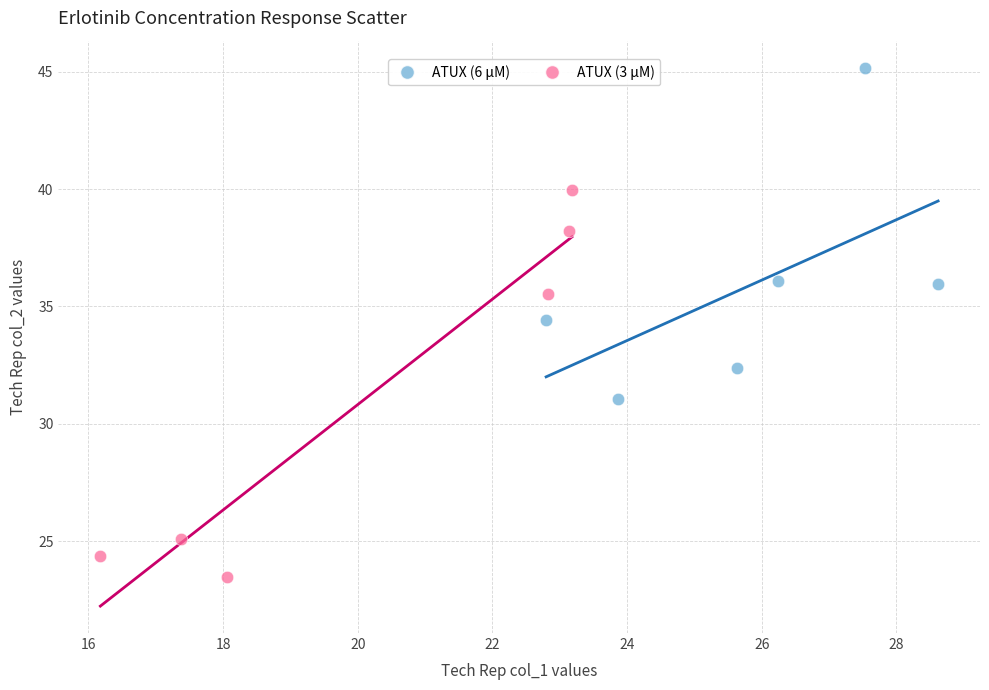

Which series contains the highest Y value?

ATUX (6 µM)